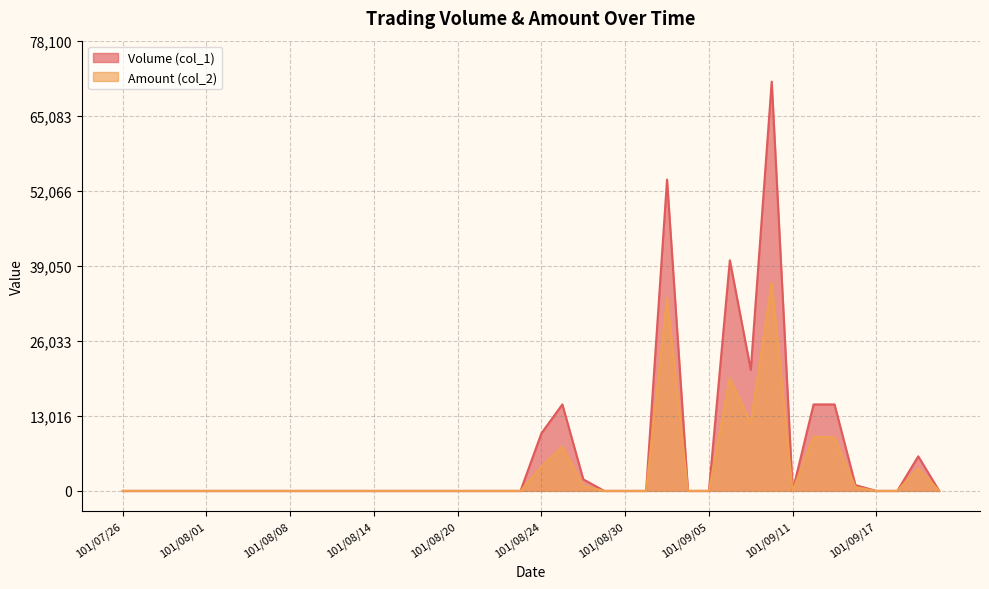

Where is the first local maximum for Amount (col_2)?

101/08/27